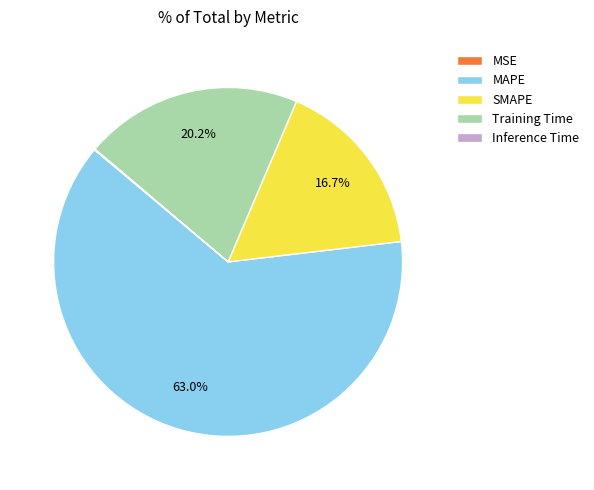

Which category has the biggest portion of the pie?

MAPE